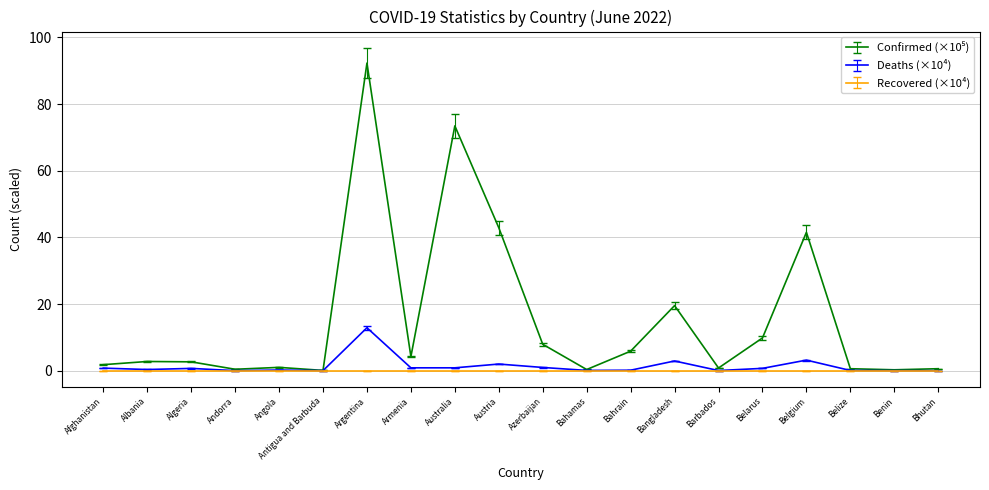

Is it true that Recovered (×10⁴) equals 0.0 at Angola?

True